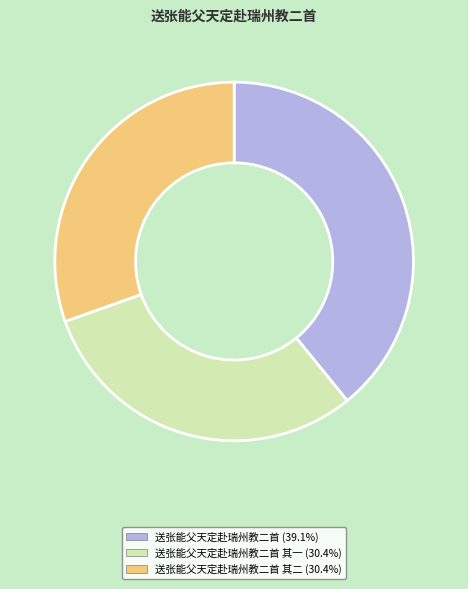

How many slices are in this pie chart?

3